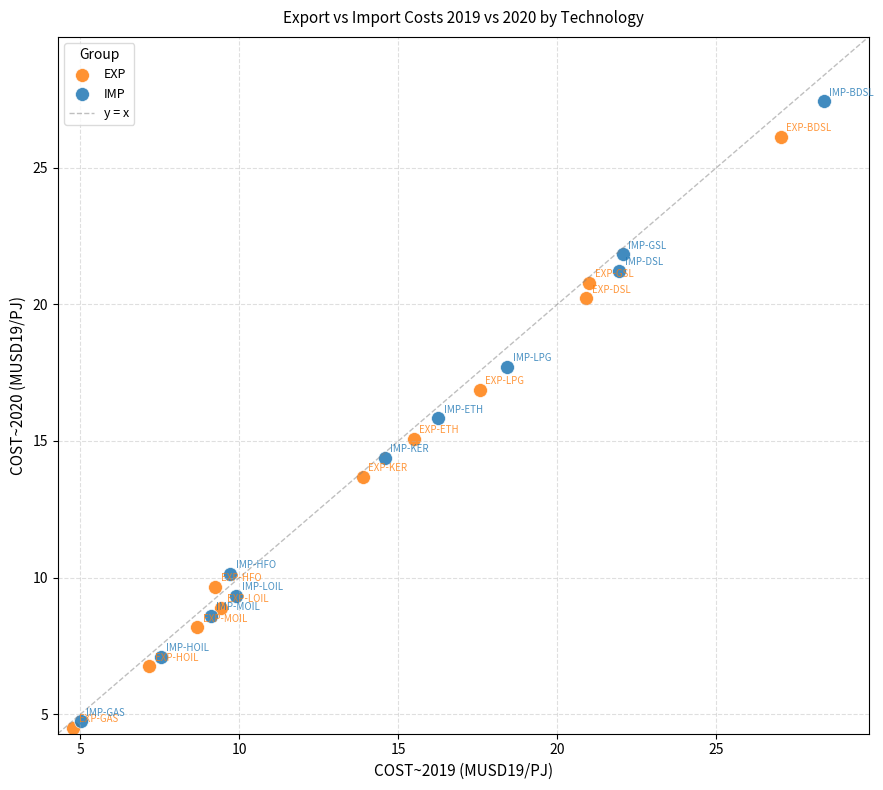

Which series contains the highest Y value?

IMP